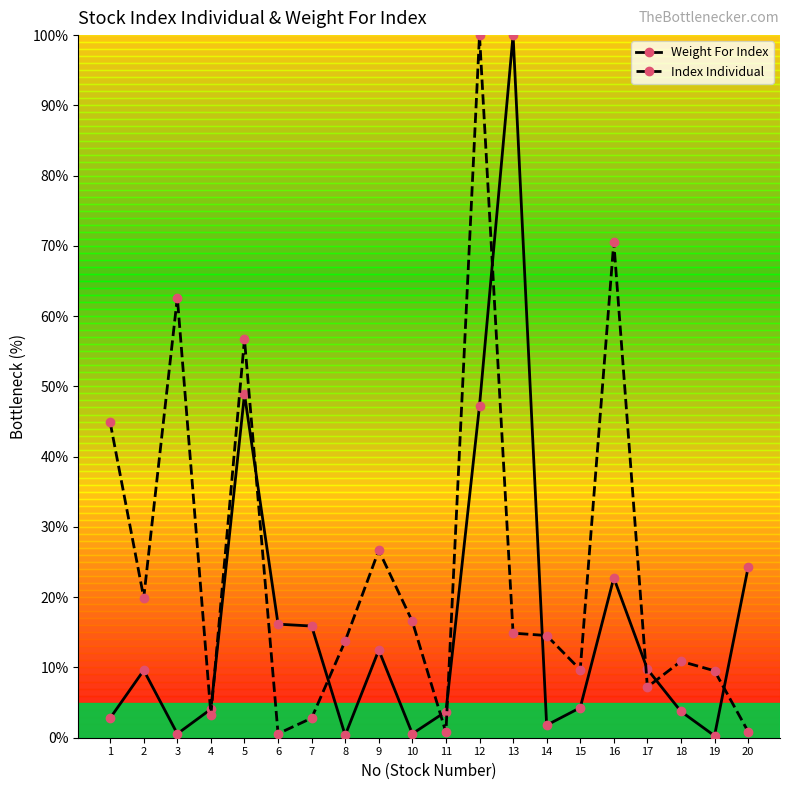

How many data points in Weight For Index are above 9?

10